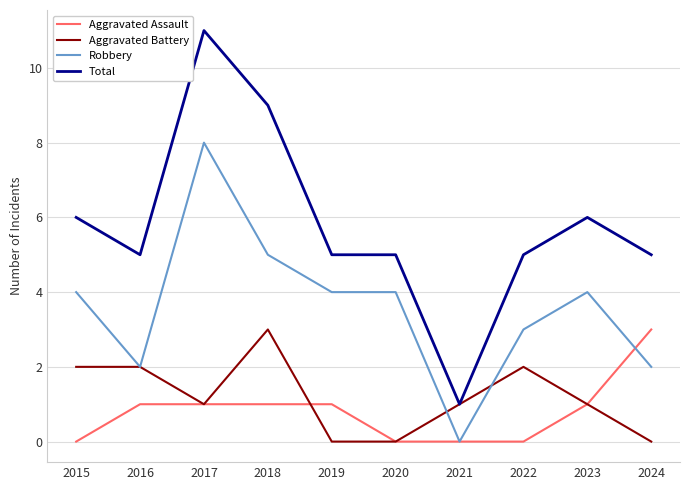

What value does the Aggravated Assault series have at 2018?

1